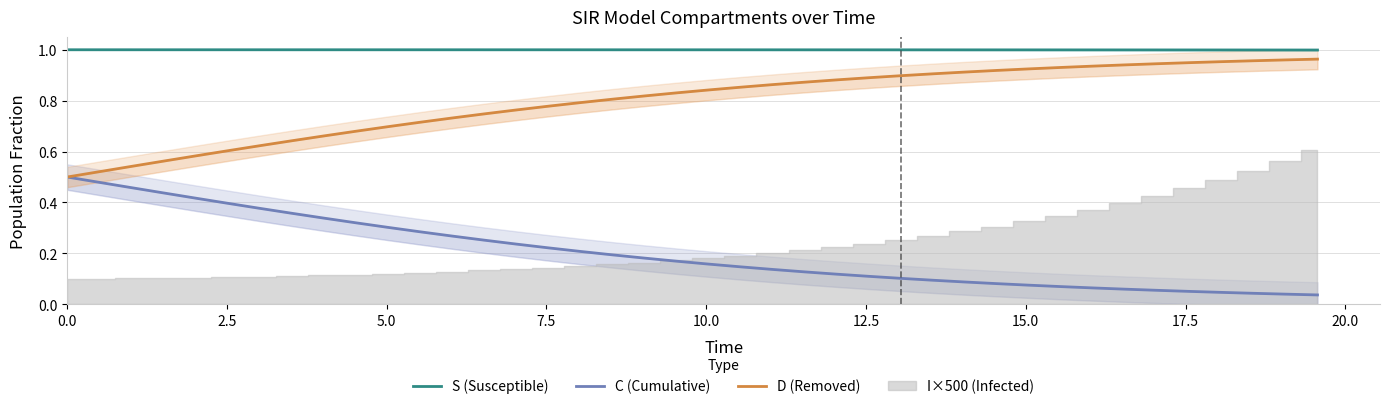

True or false: C (Cumulative) and S (Susceptible) intersect in this chart.

False